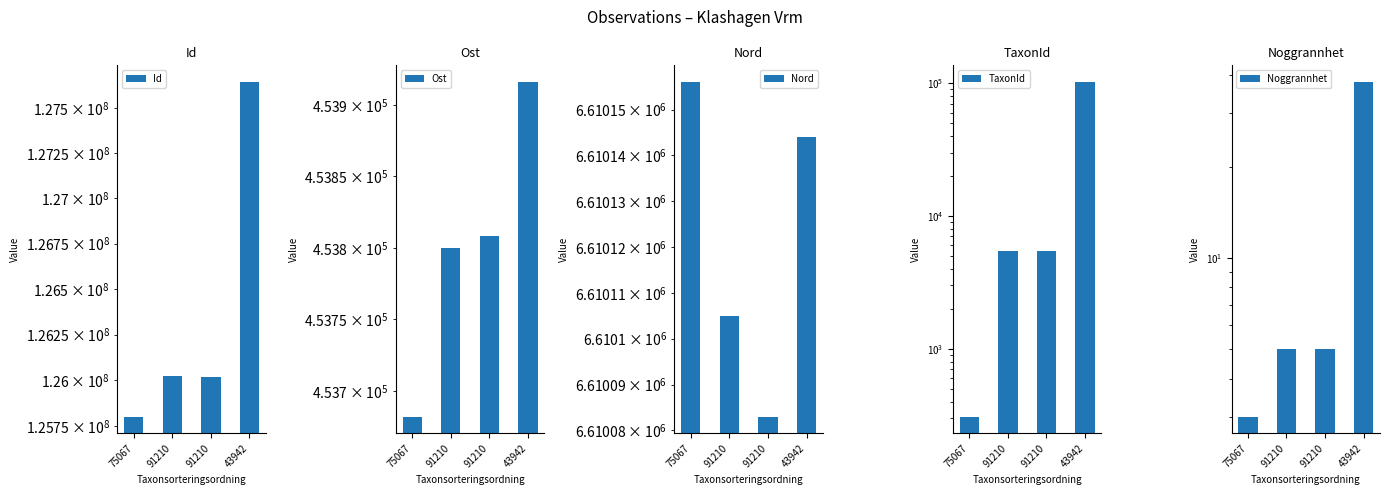

What is the sum of all Nord values?

26440488